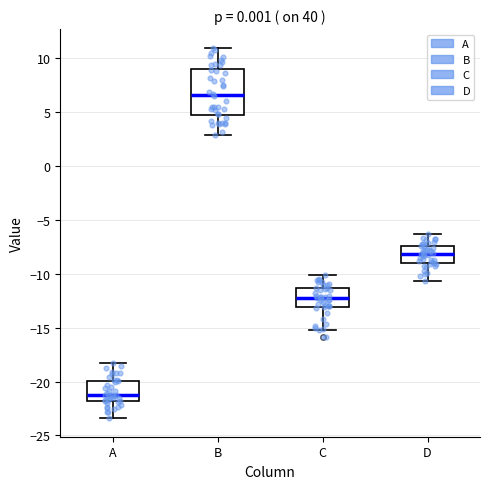

Where is the lower edge of the box for A on the y-axis? The values are not printed on the chart, so give them approximately, as read against the axis.

-22.0